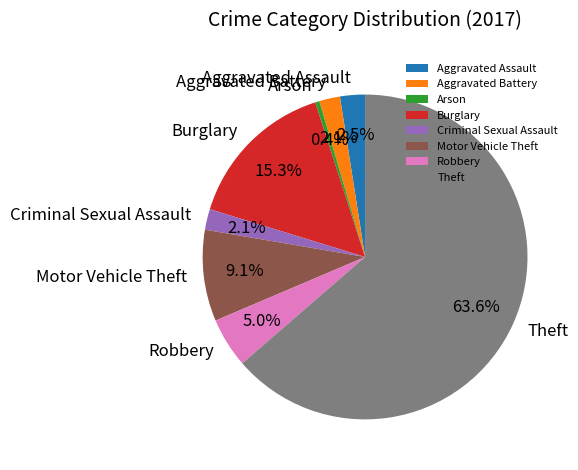

What is the majority slice?

Theft